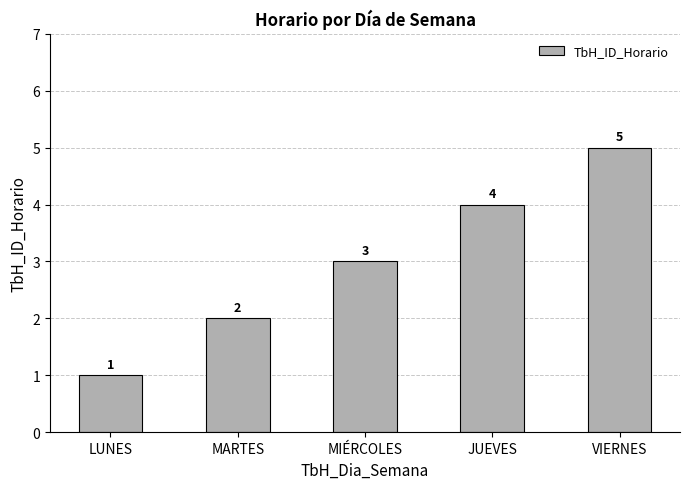

Reading left to right, list all the values displayed in this chart.

1	2	3	4	5